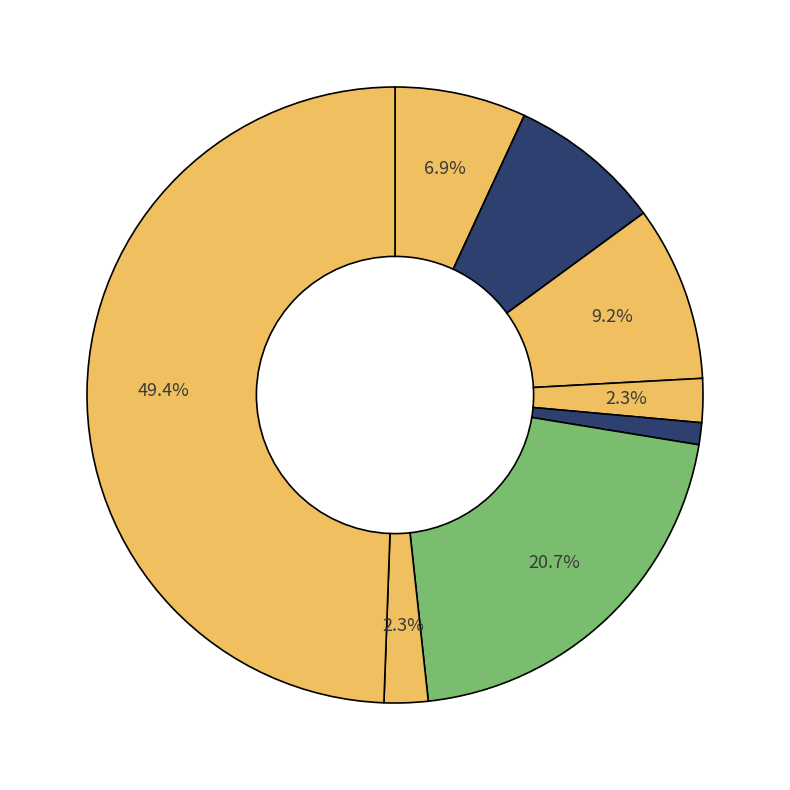

How many slices are in this pie chart?

8